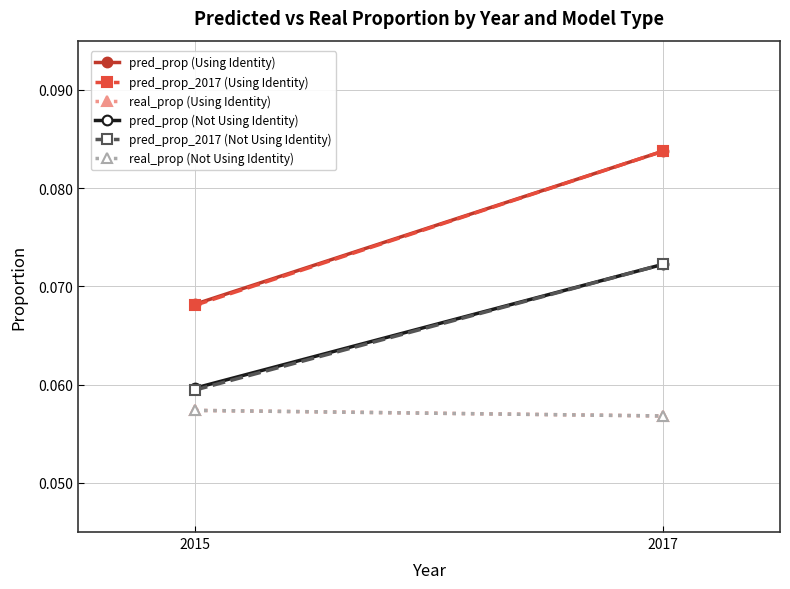

How many pred_prop_2017 (Not Using Identity) values are between 0 and 1?

2